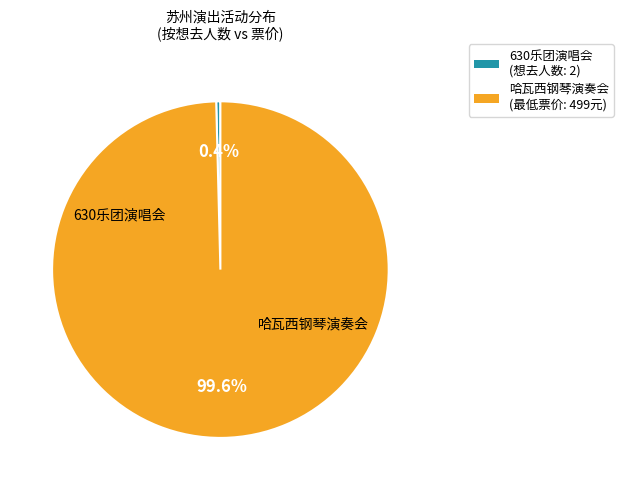

Is there a majority slice in this chart?

Yes